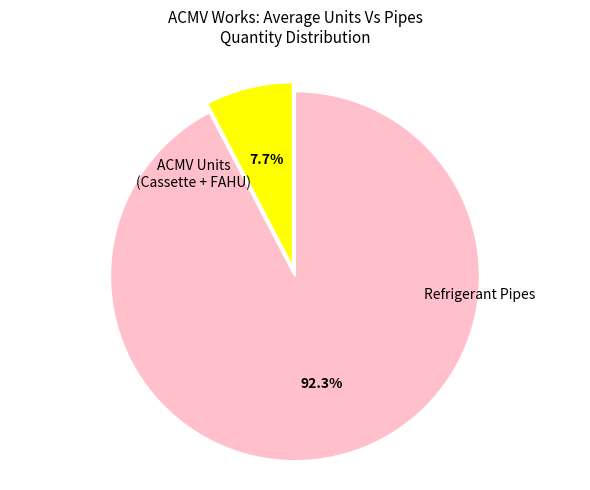

Is there a majority slice in this chart?

Yes